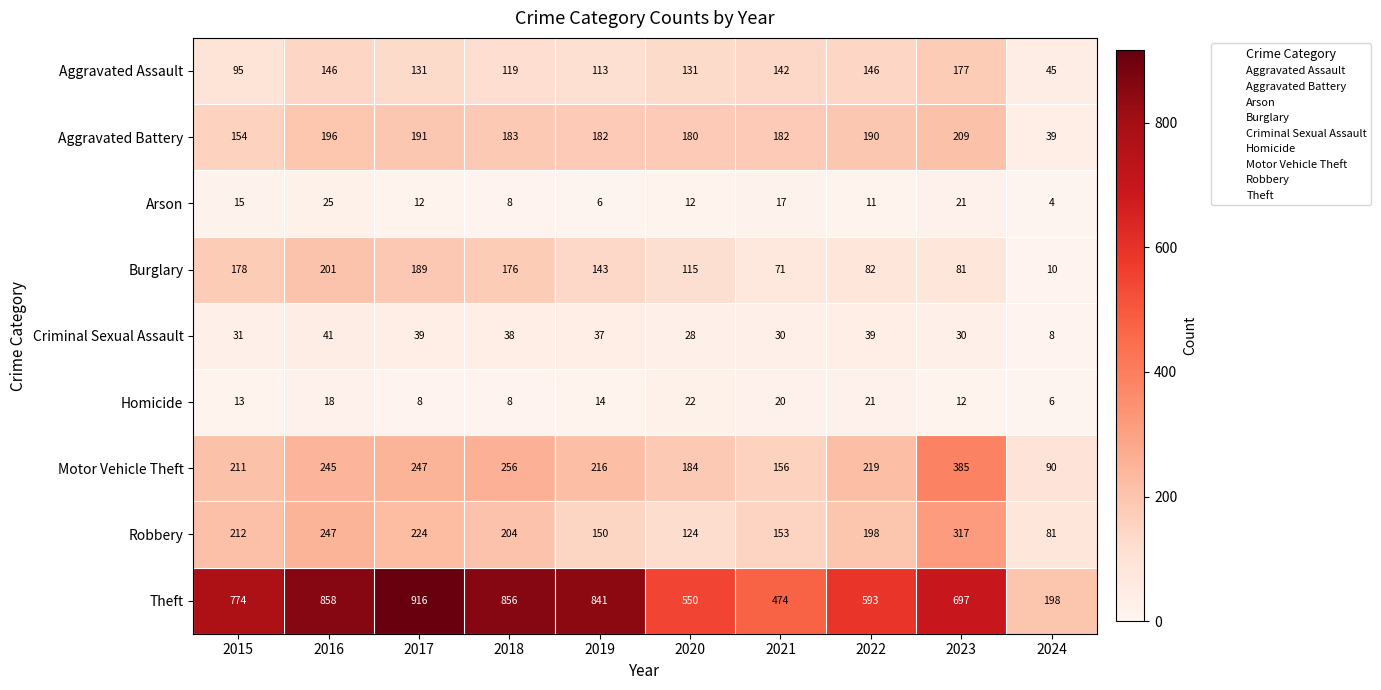

At which label does Aggravated Assault first exceed 131?

2016